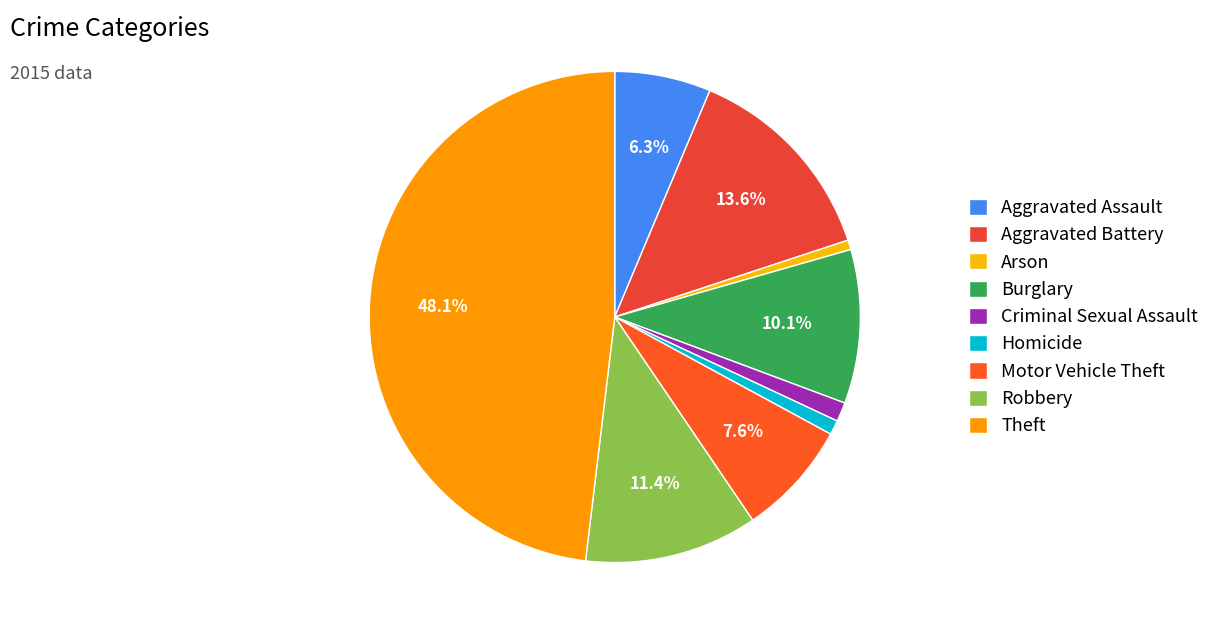

What is the change in value from Robbery to Theft?

+116